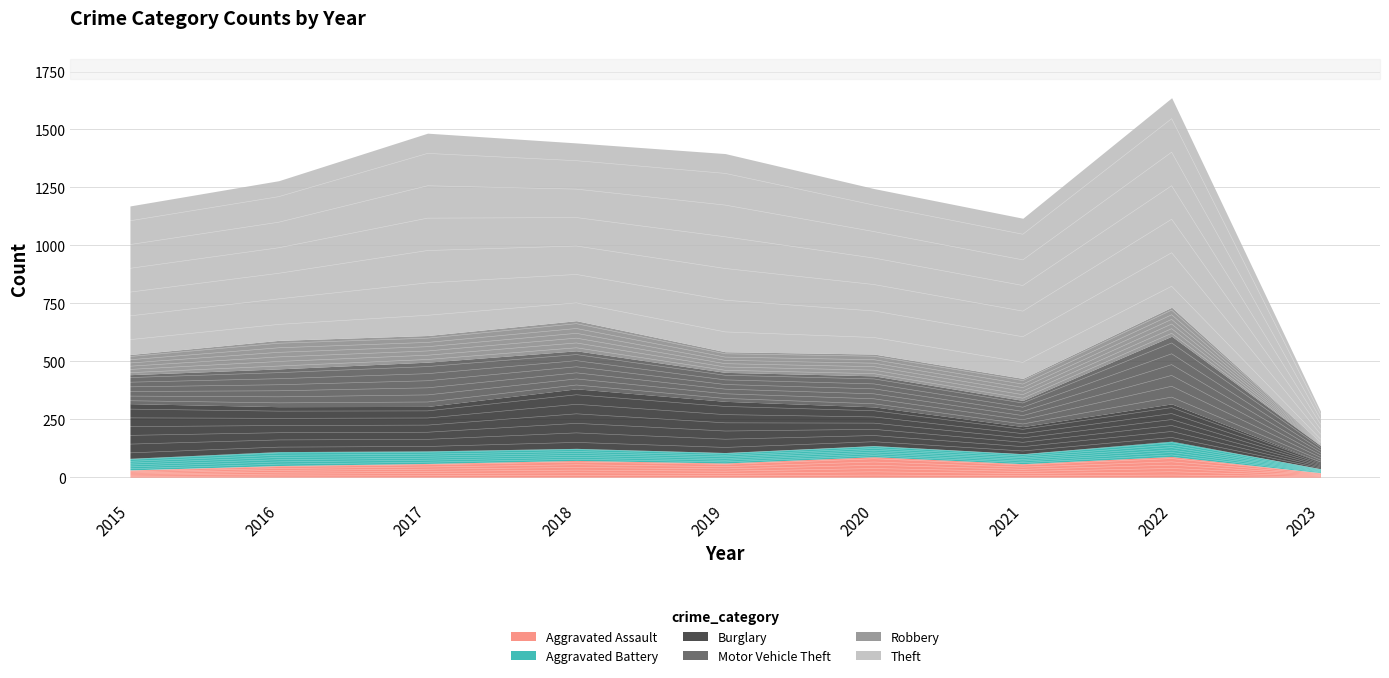

What value does the Theft series have at 2022, to the nearest 50?

900